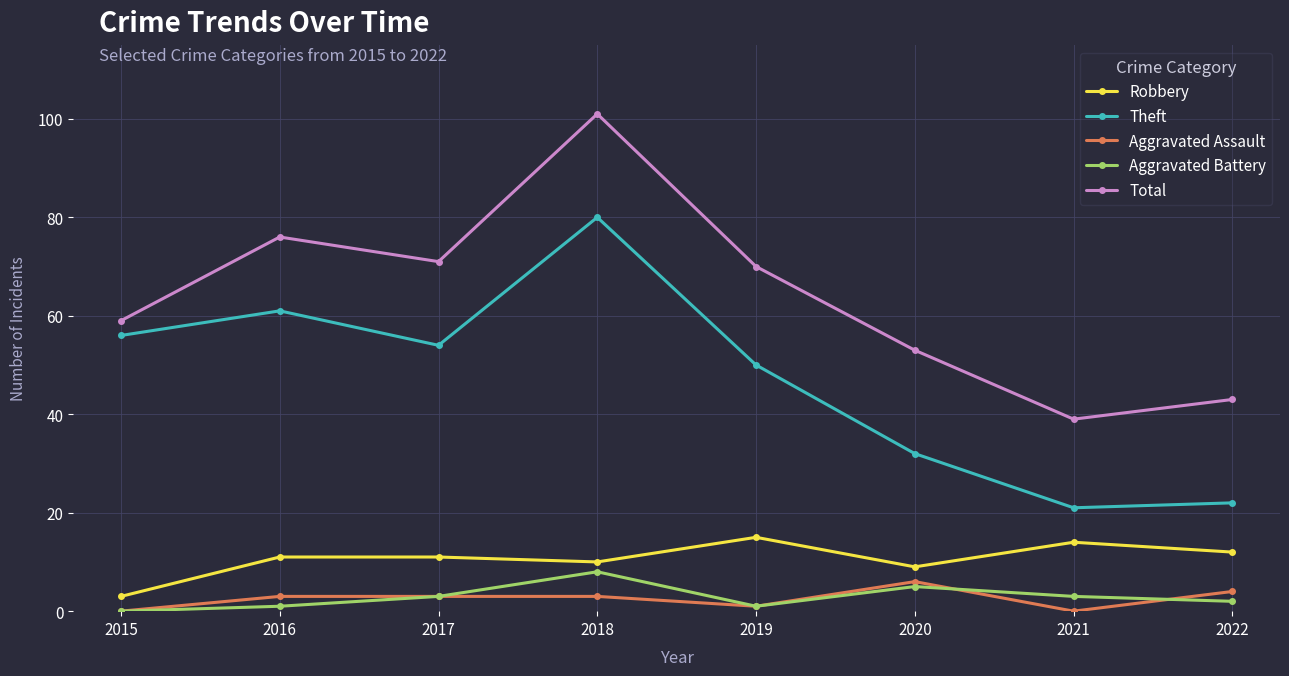

How many data points does each series have?

8